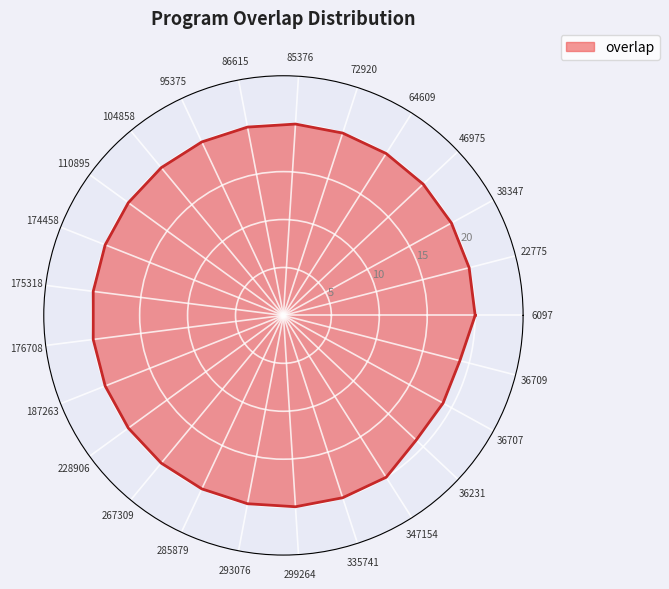

List the labels in order of value, largest first.

6097, 22775, 38347, 46975, 64609, 72920, 85376, 86615, 95375, 104858, 110895, 174458, 175318, 176708, 187263, 228906, 267309, 285879, 293076, 299264, 335741, 347154, 36231, 36707, 36709